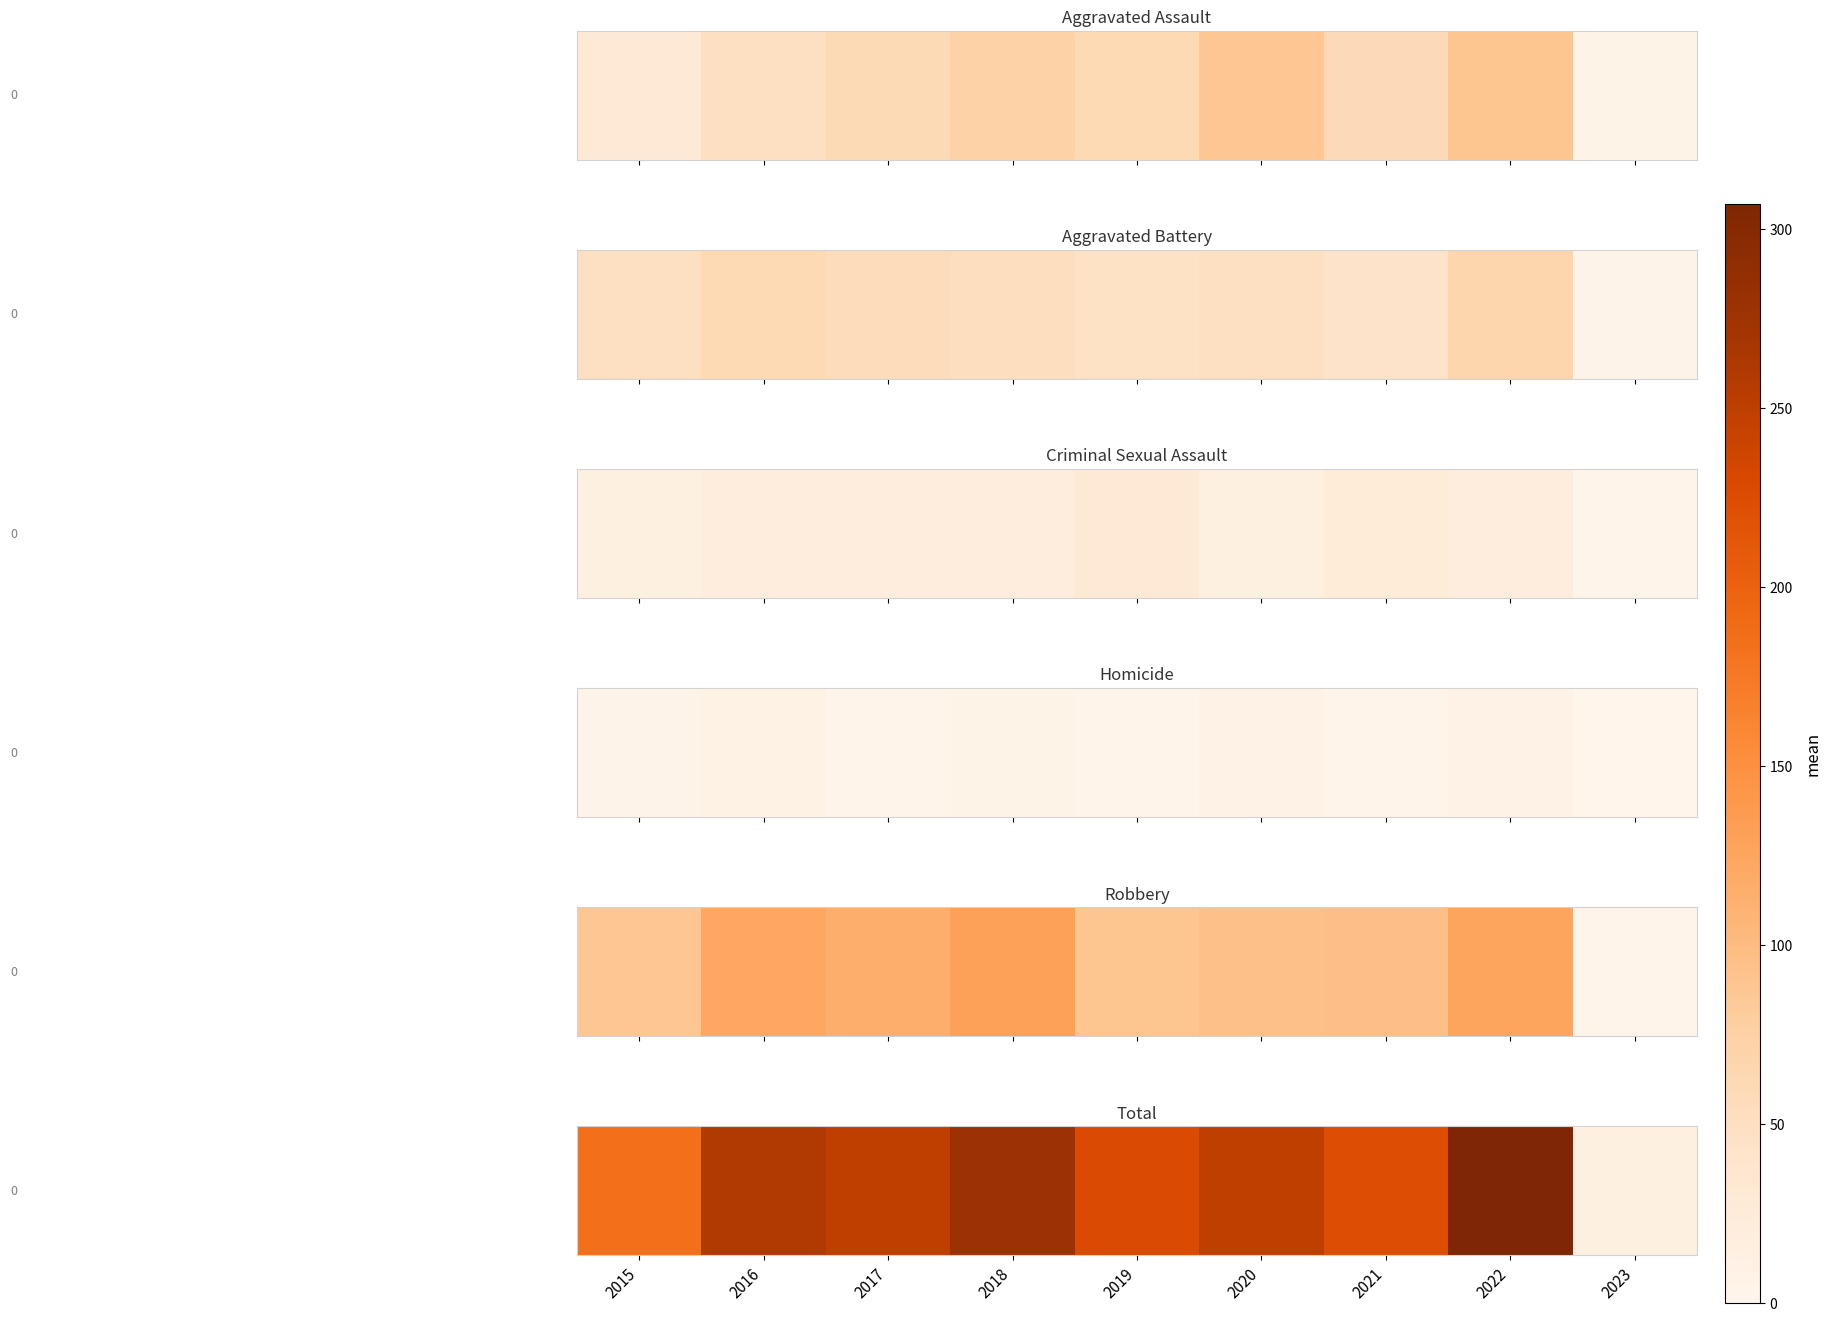

What is the change in value from 2017 to 2019?

-22